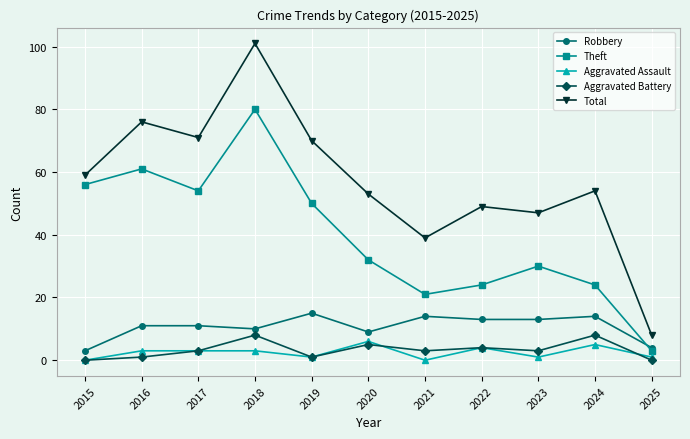

Between 2023 and 2025, which series saw the biggest shift?

Total